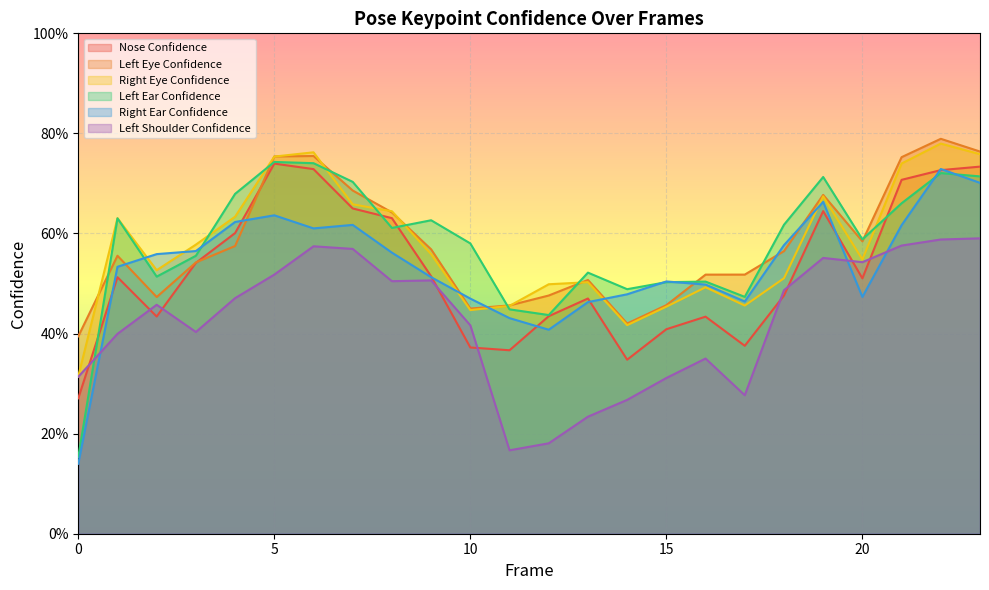

At which category does a_right_ear_confidence reach its first local valley?

6